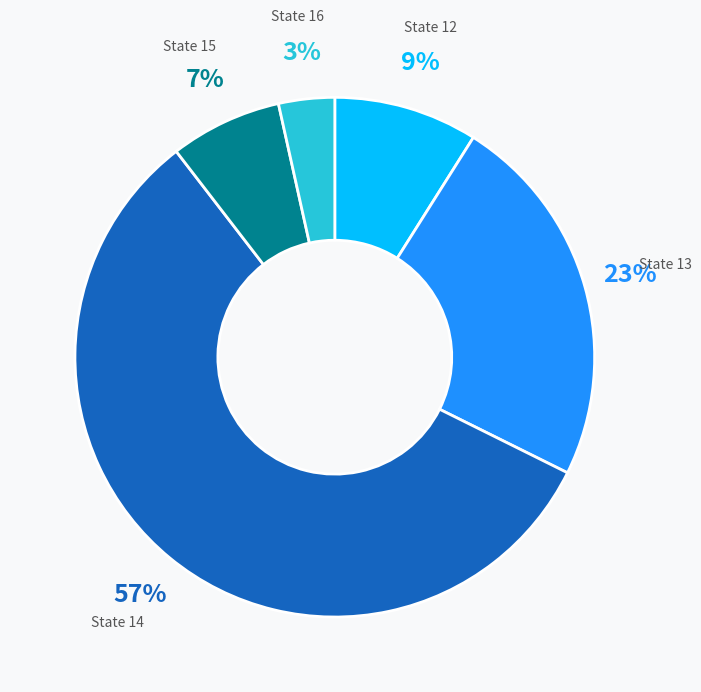

Count the number of slices in the pie.

5